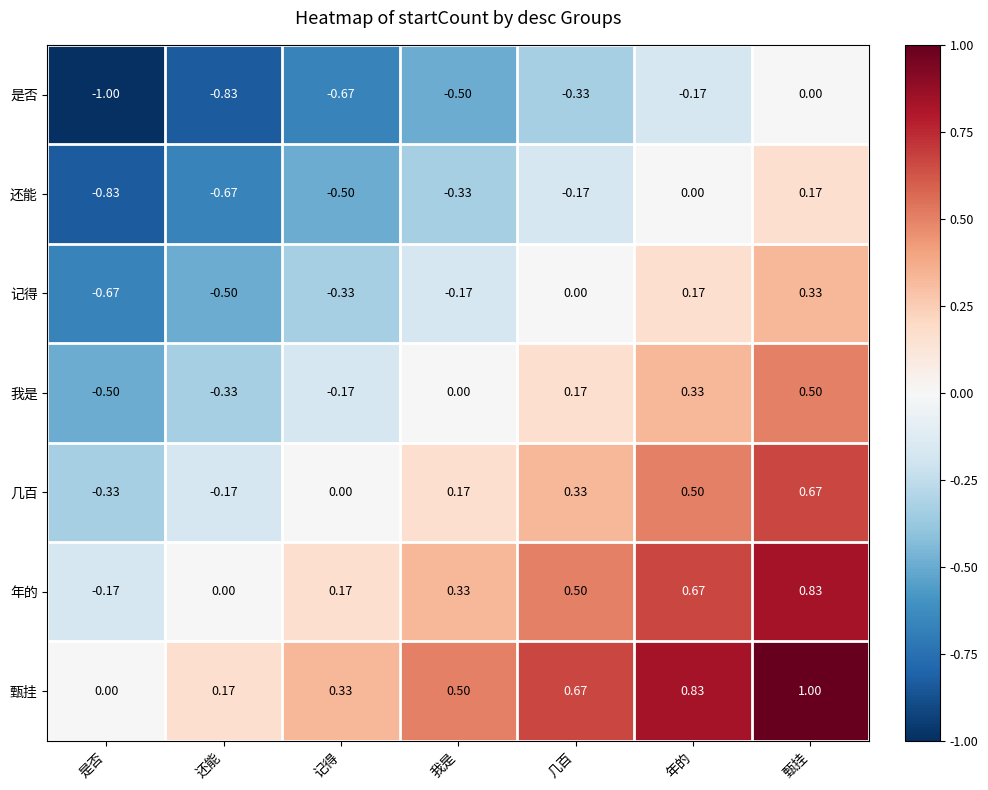

At which label is 甄挂 closest to 0?

是否